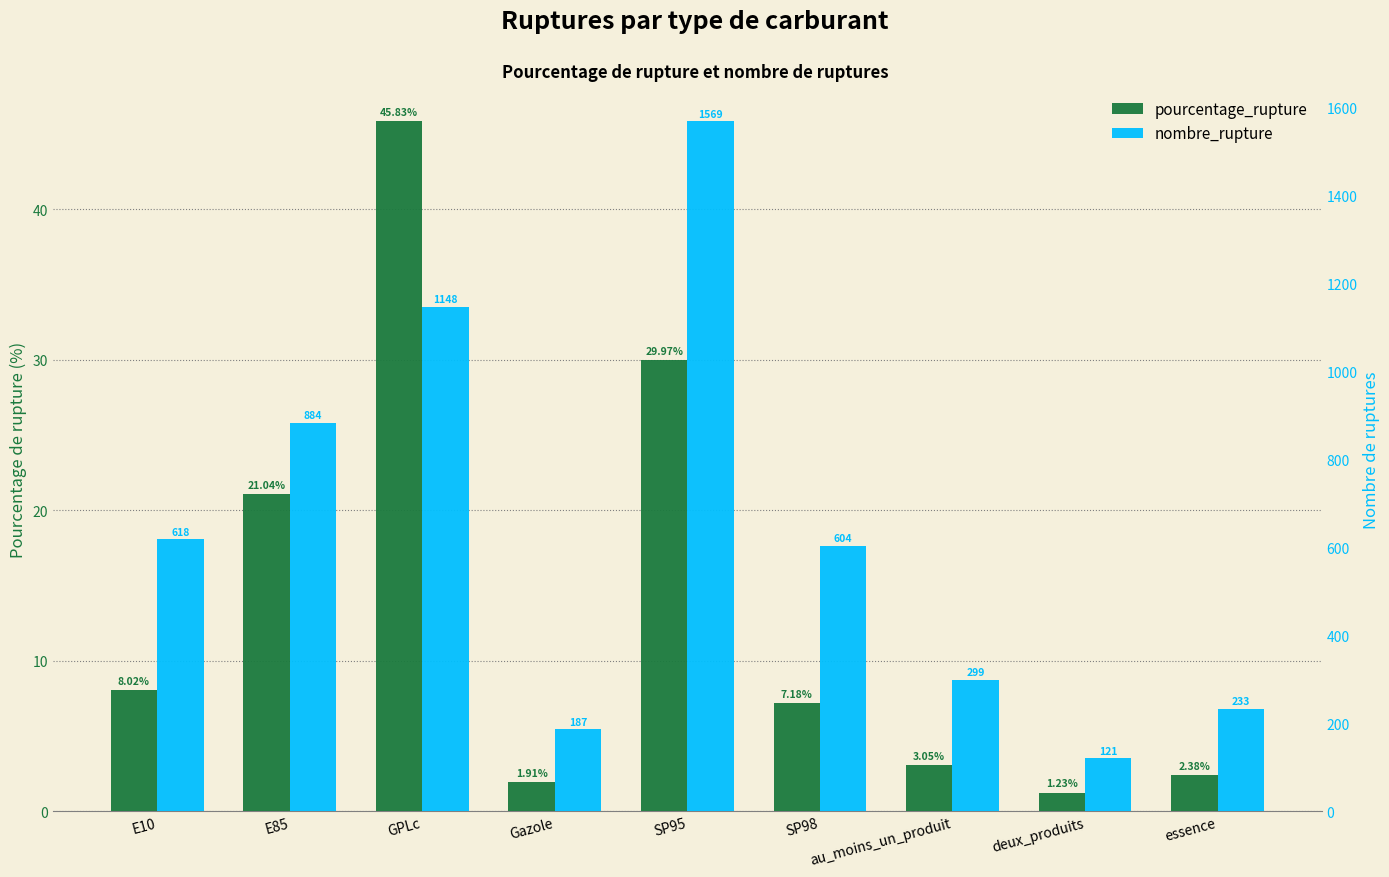

How many values in the nombre_rupture series are below 604?

4